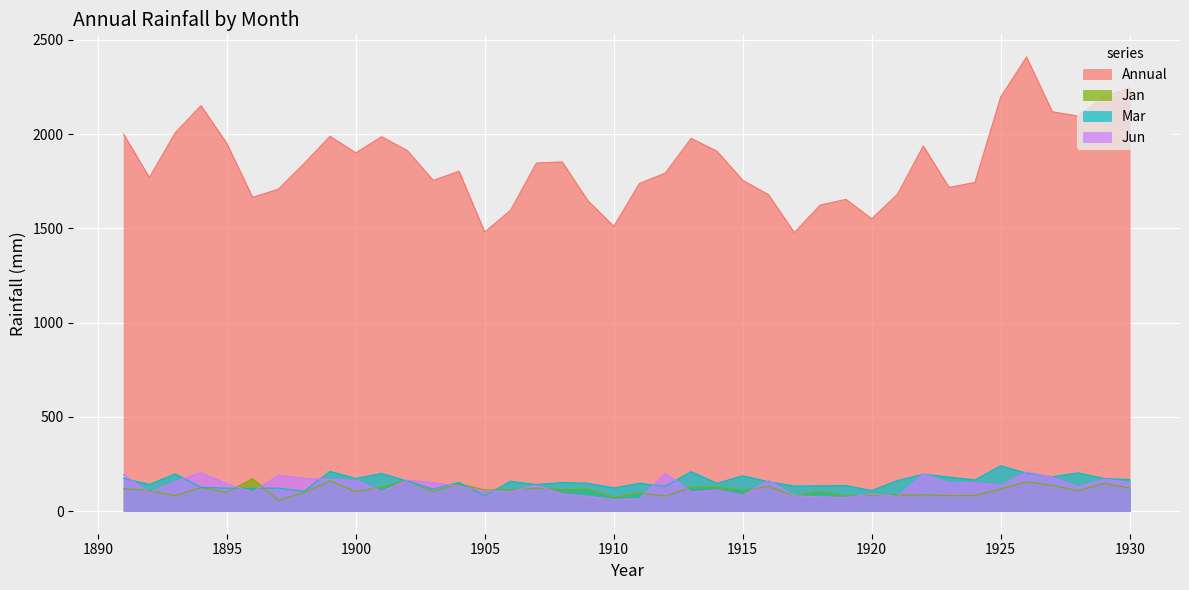

Count the number of categories in the chart.

40